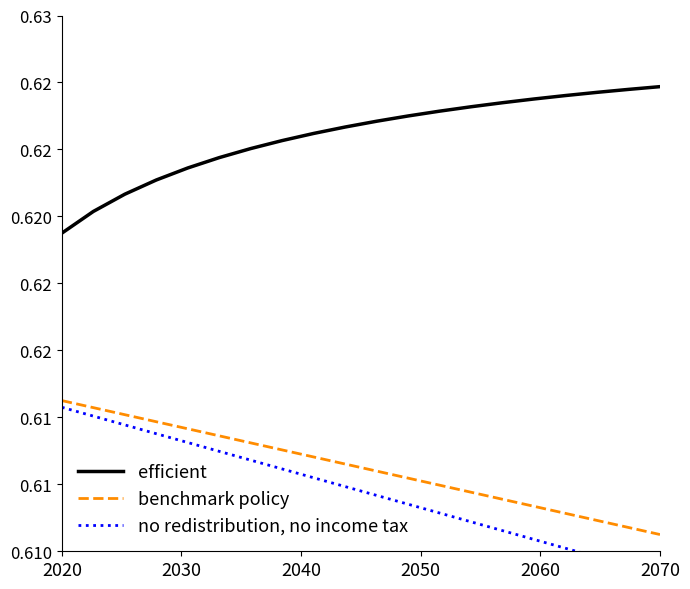

The efficient series shows 0.9 at 18. True or false?

False